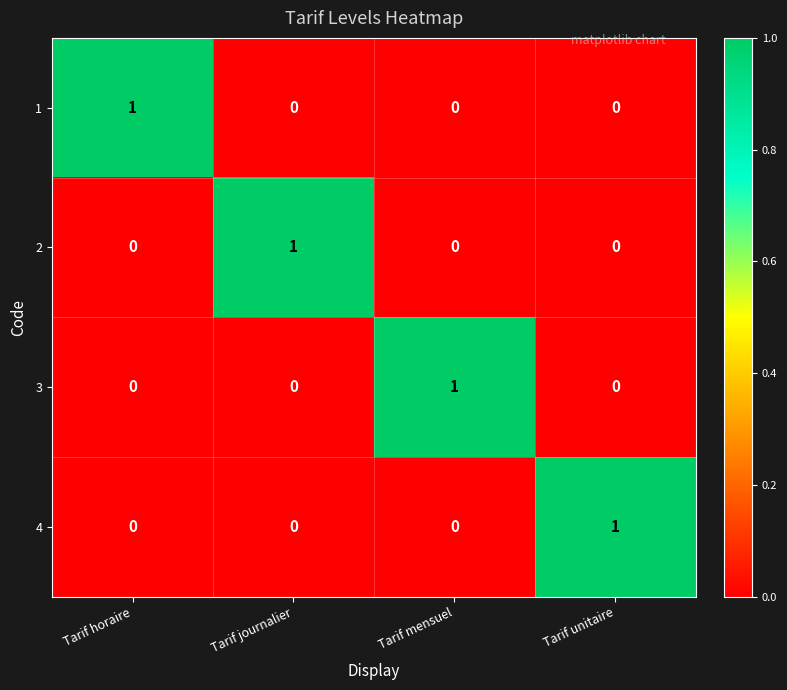

Which category has the highest value in the 4 series?

Tarif unitaire